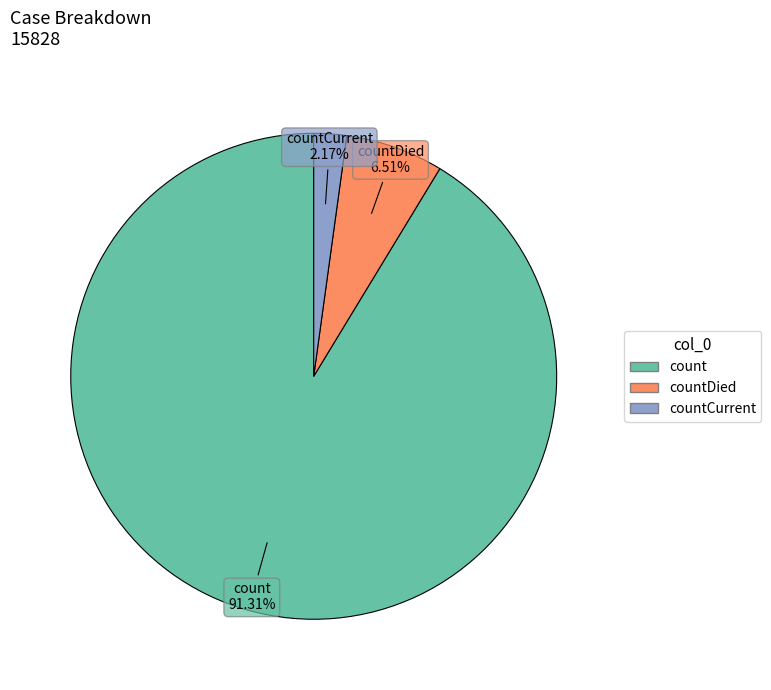

Is there any slice that represents more than half of the pie?

Yes